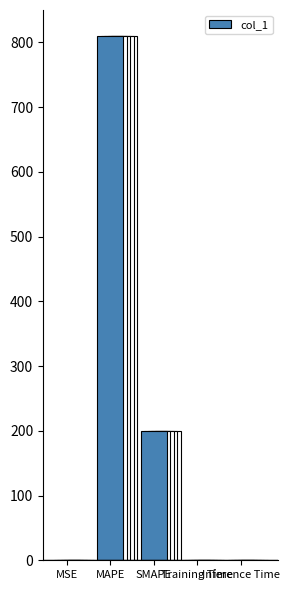

The value at MAPE is 1283.8. True or false?

False